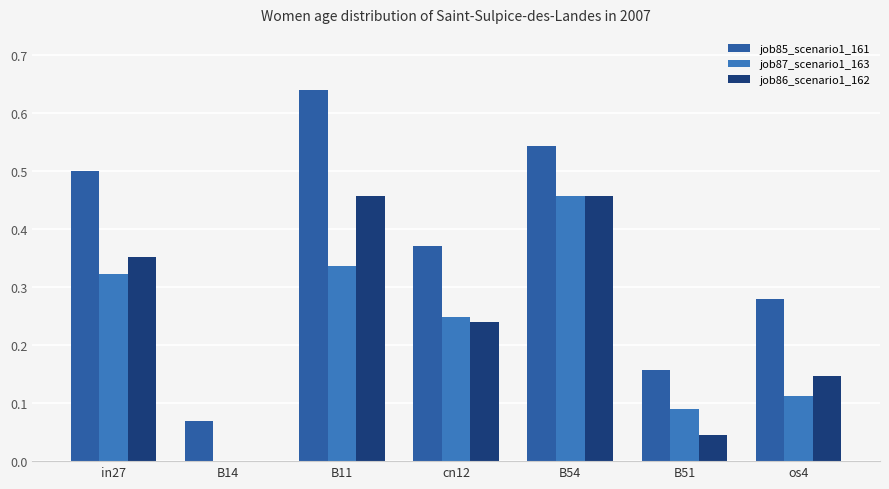

How many groups of bars are there?

7